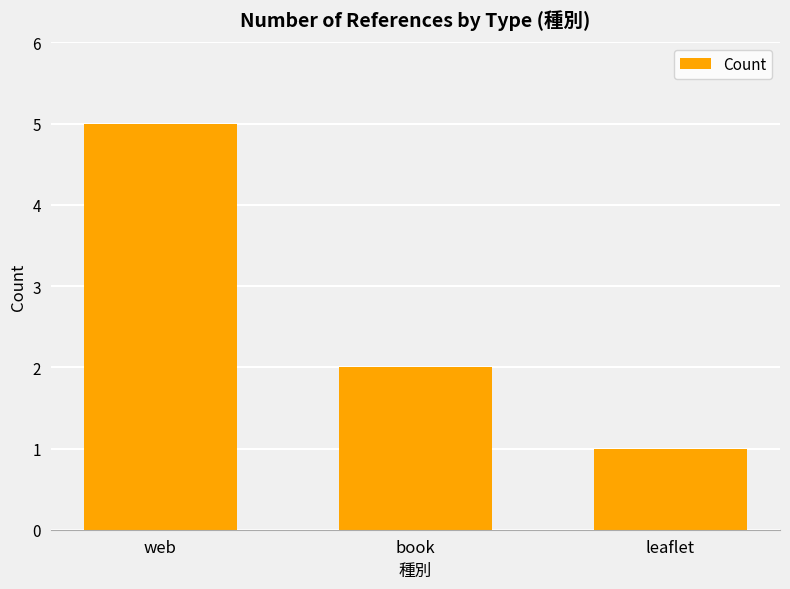

What is the label of the 3rd bar from the left?

leaflet